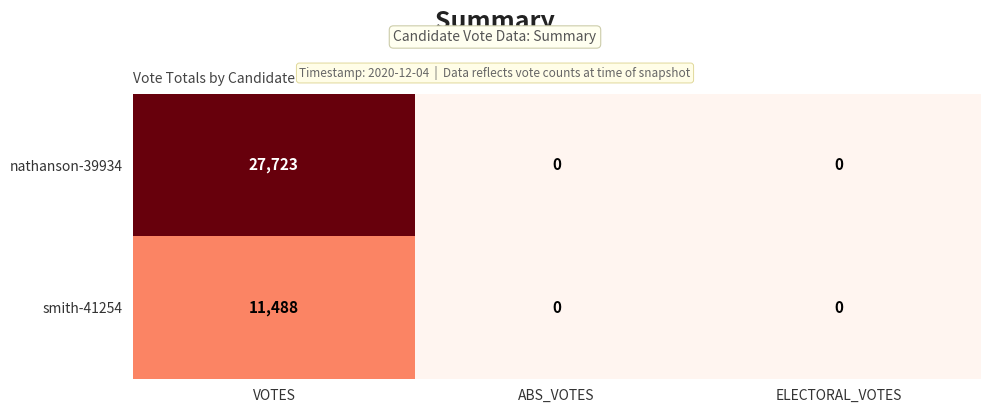

Which series has the largest range (max minus min)?

nathanson-39934